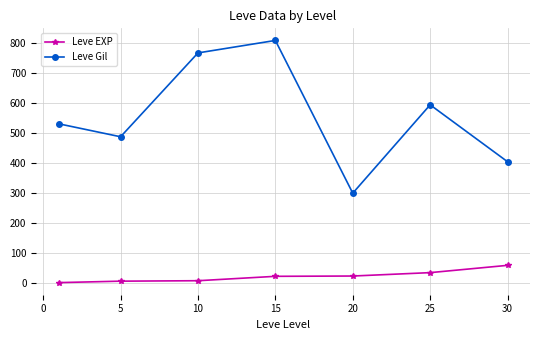

How many distinct data groups are displayed?

2